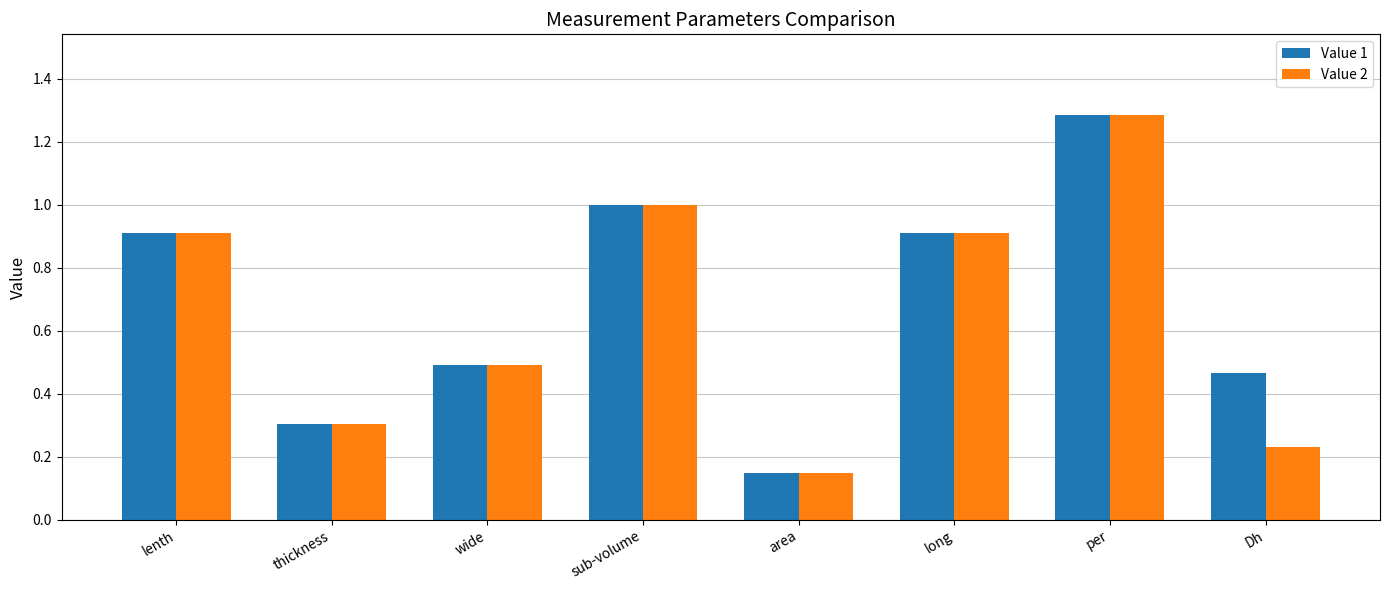

What is the difference between the second highest and second lowest values in the Value 2 series?

0.8